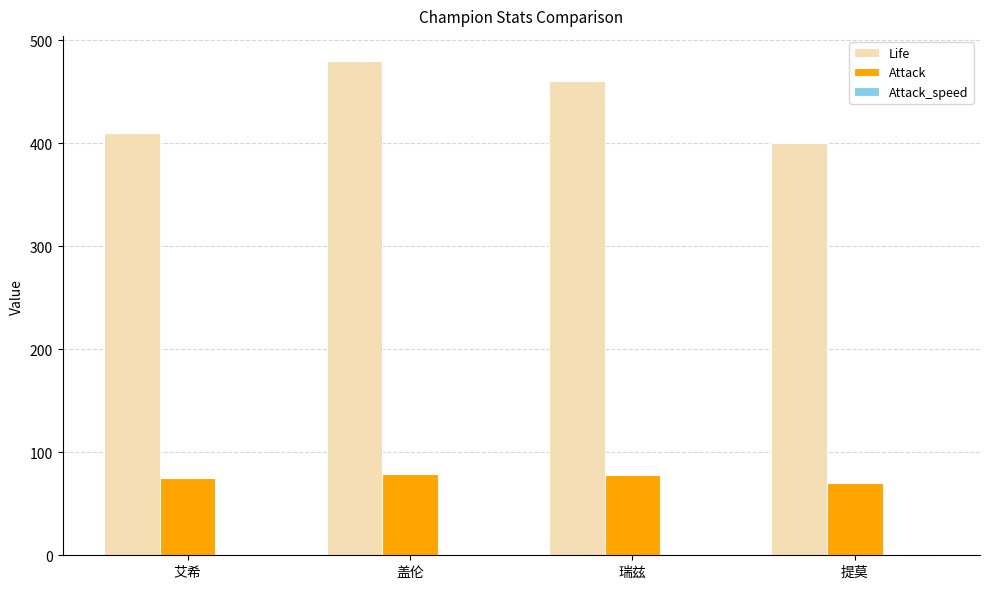

How many data points does each series have?

4